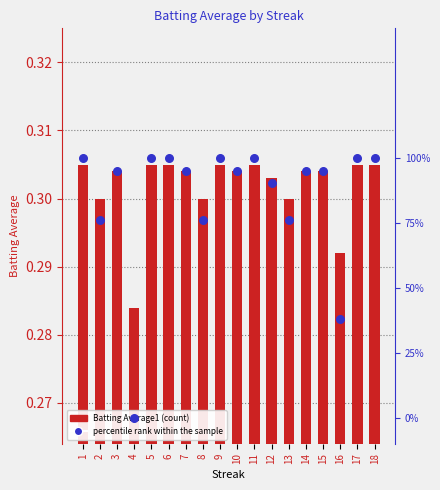

At how many categories does at least one series exceed 0?

18